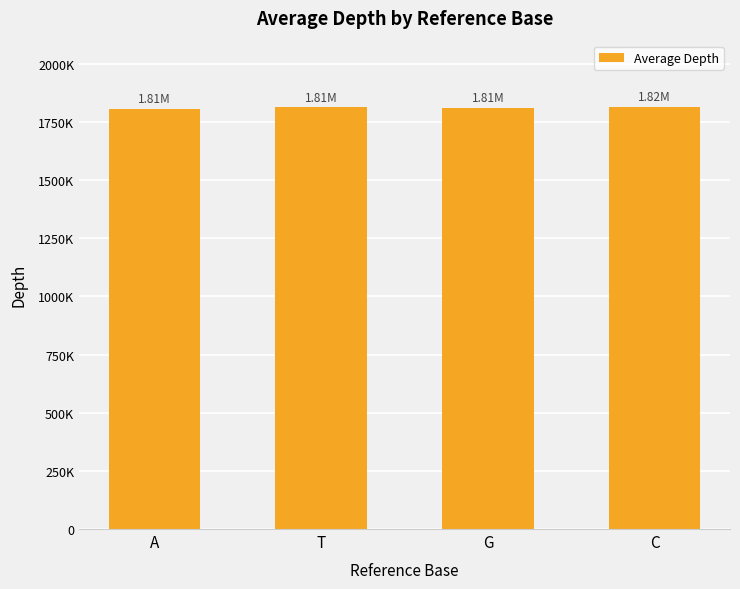

Is it true that the value at A is 2796490?

False